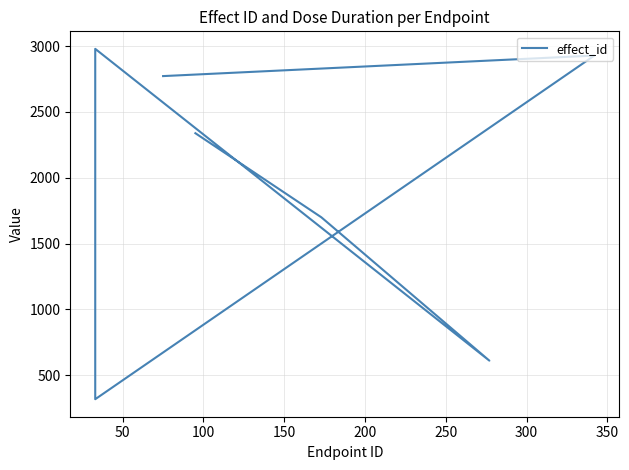

What is the value of the 7th point from the left?

2772